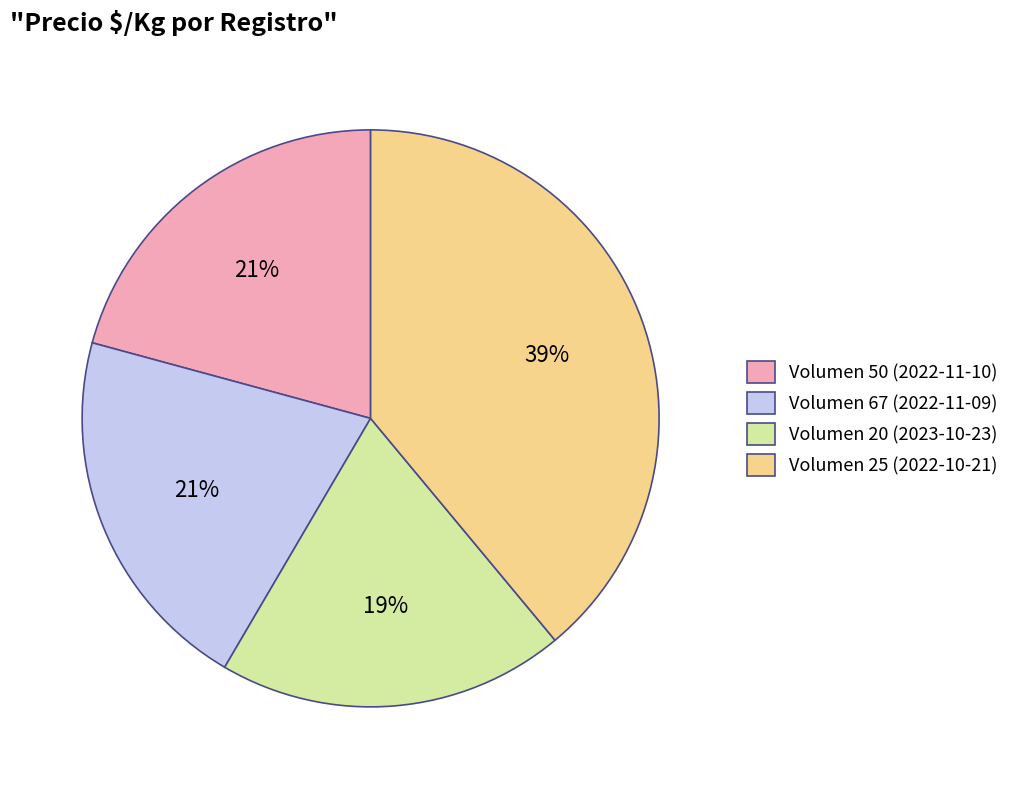

To the nearest percent, what portion does Volumen 50 (2022-11-10) represent?

21%